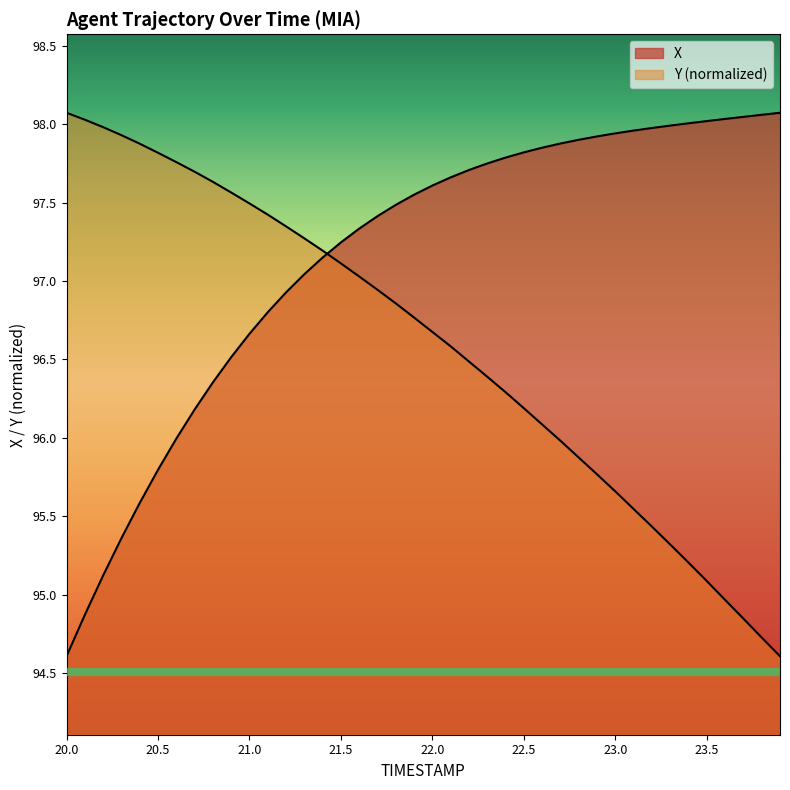

Which series has the largest total across all categories?

X